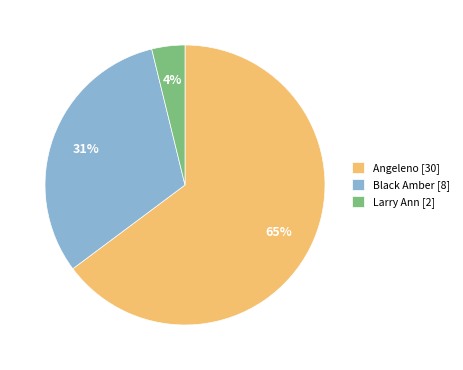

Do Angeleno [30] and Larry Ann [2] together represent more than half of the pie?

Yes